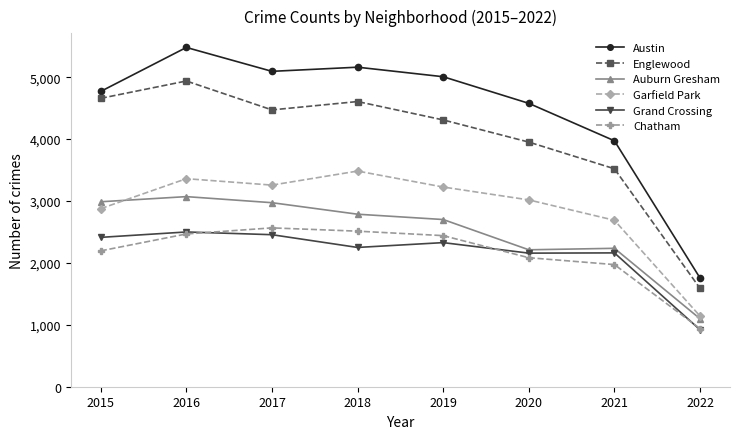

True or false: Englewood and Auburn Gresham cross at least once.

False